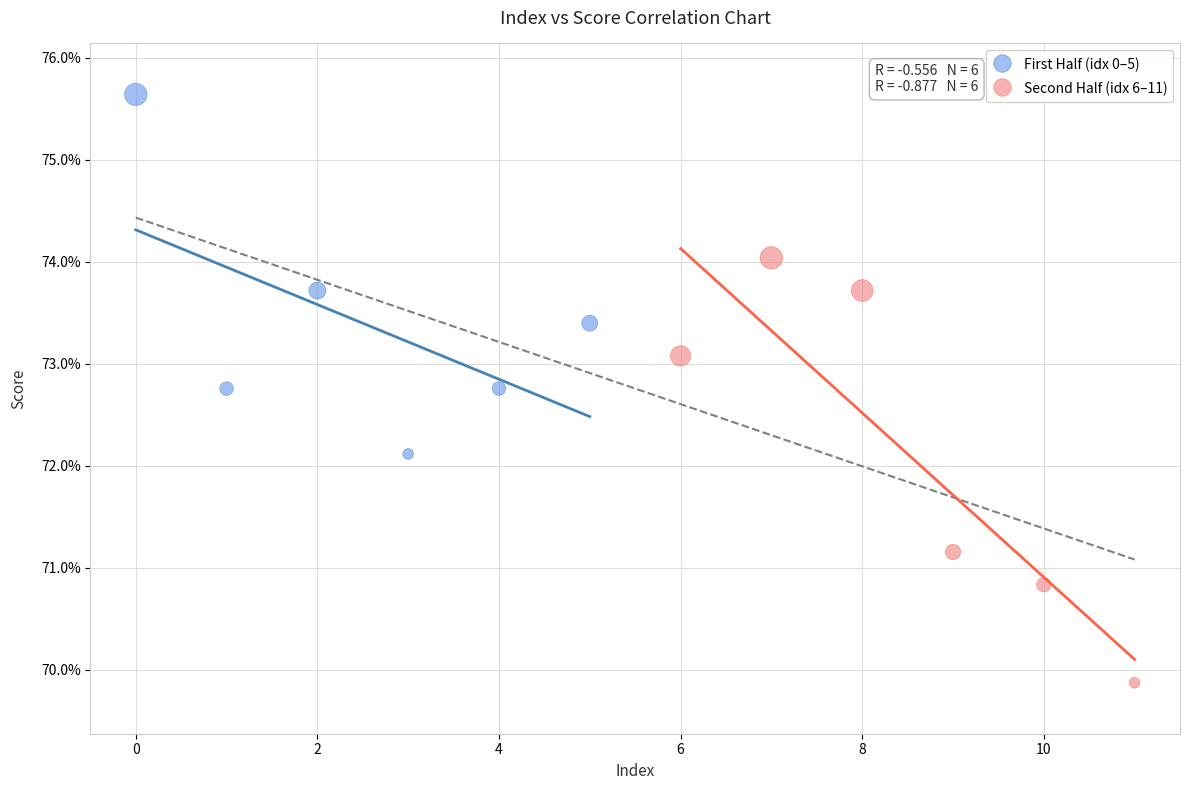

Which series contains the highest Y value?

First Half (idx 0–5)